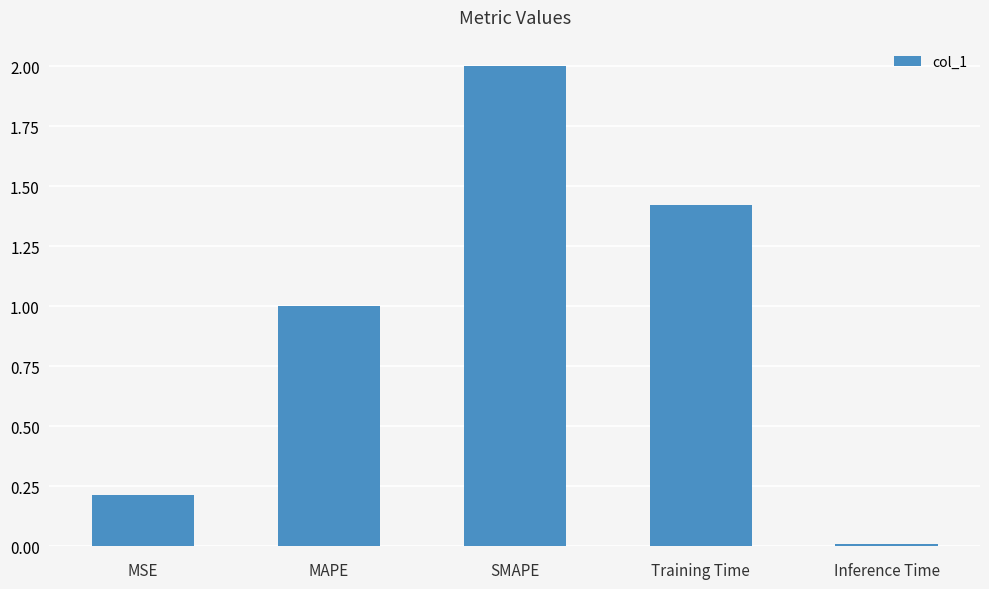

What position from the left is MSE?

1